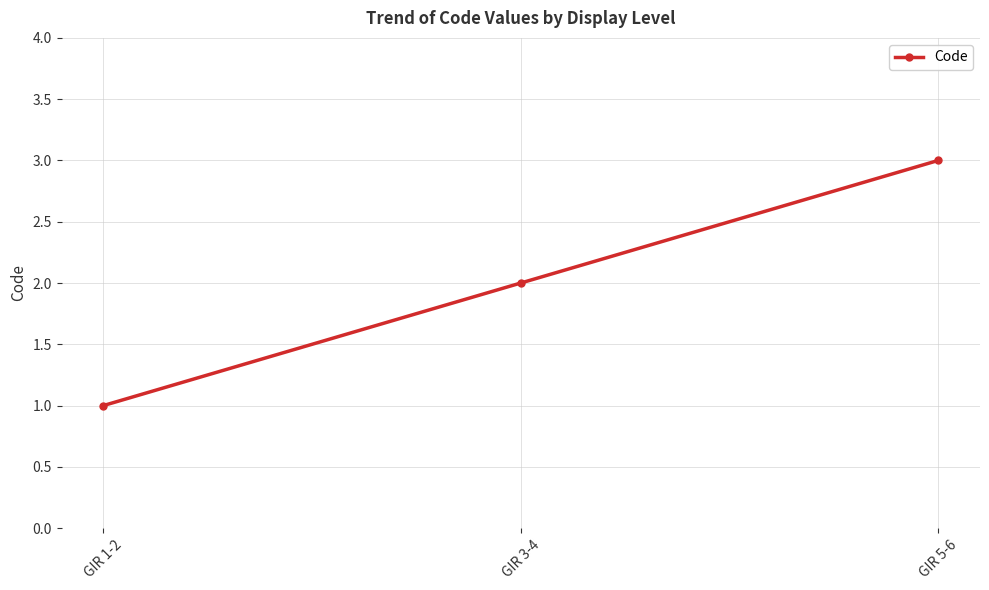

At which category does the chart reach its minimum across all series?

GIR 1-2